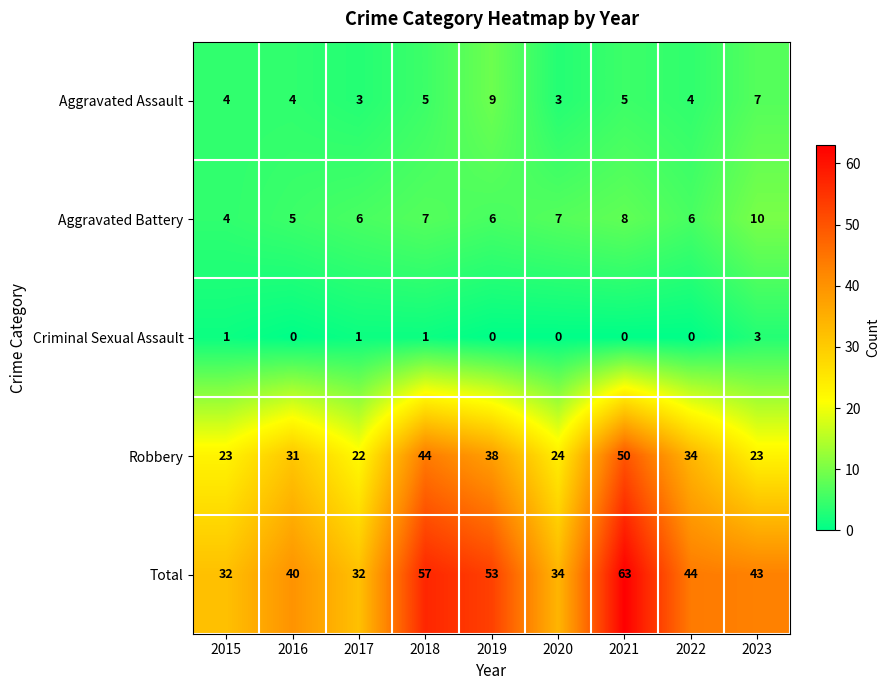

How many data points in Total are less than 43?

4